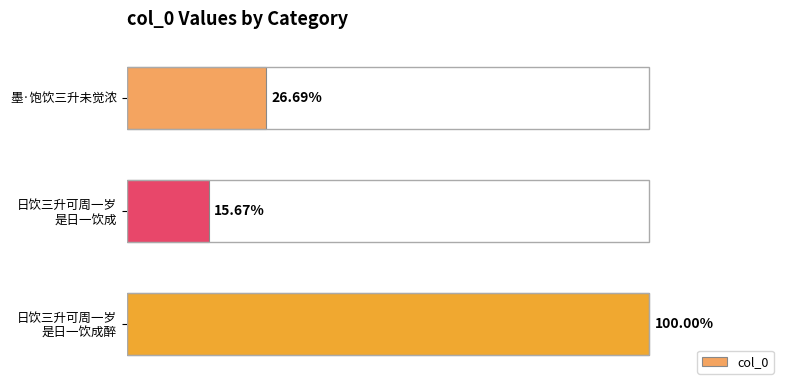

Does the chart contain any negative values?

No